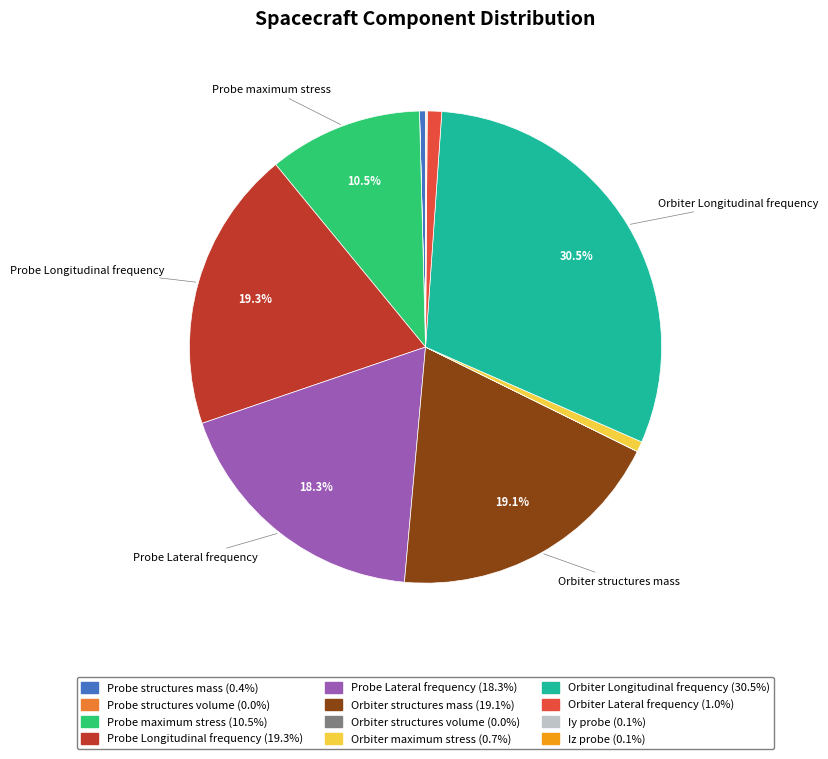

Which slice is the largest?

Orbiter Longitudinal frequency